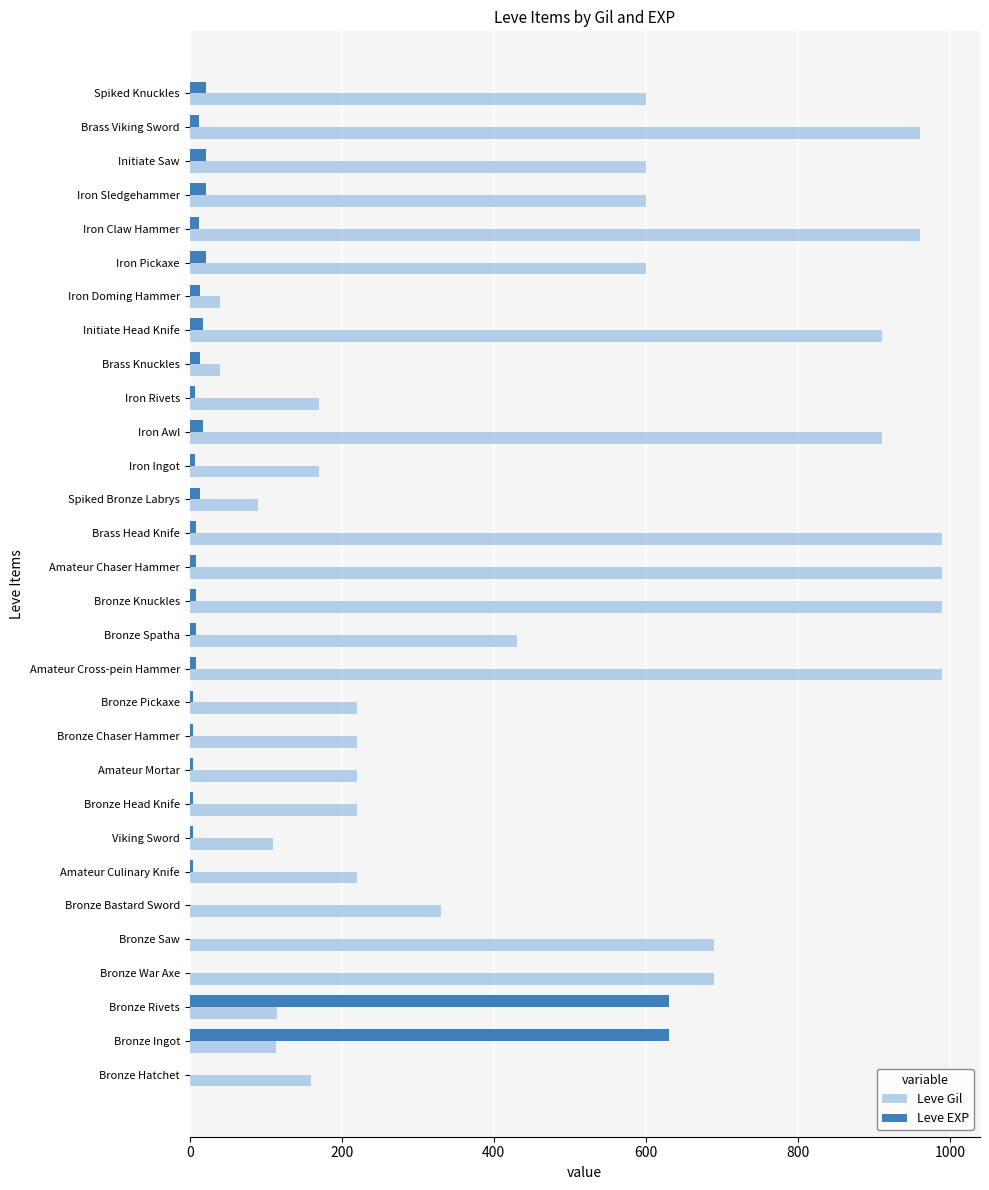

Between Spiked Bronze Labrys and Iron Awl, which series saw the biggest shift?

Leve Gil